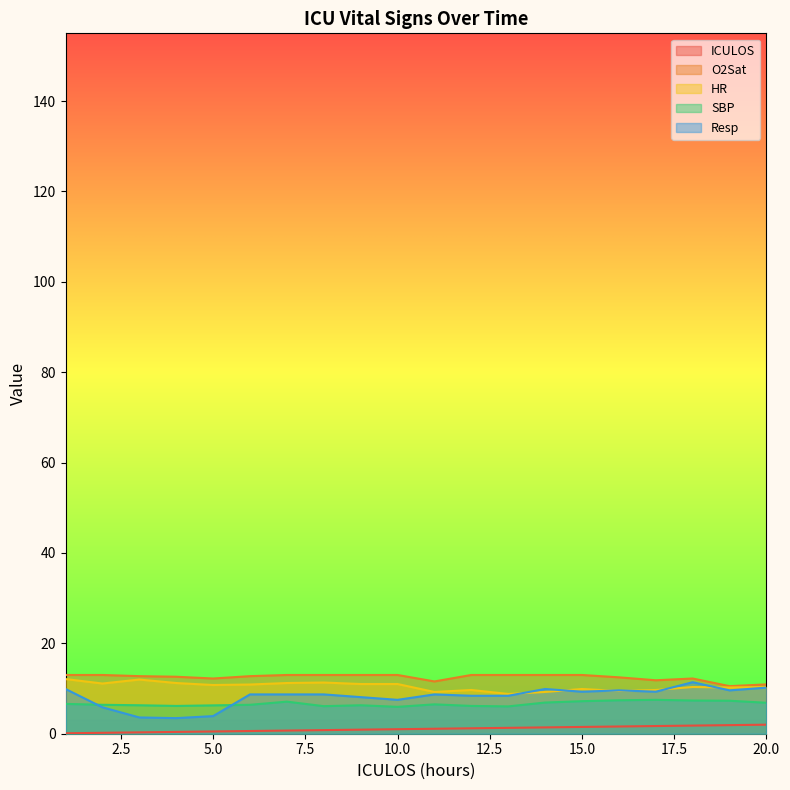

What is the total value across all series at 11?

37.1